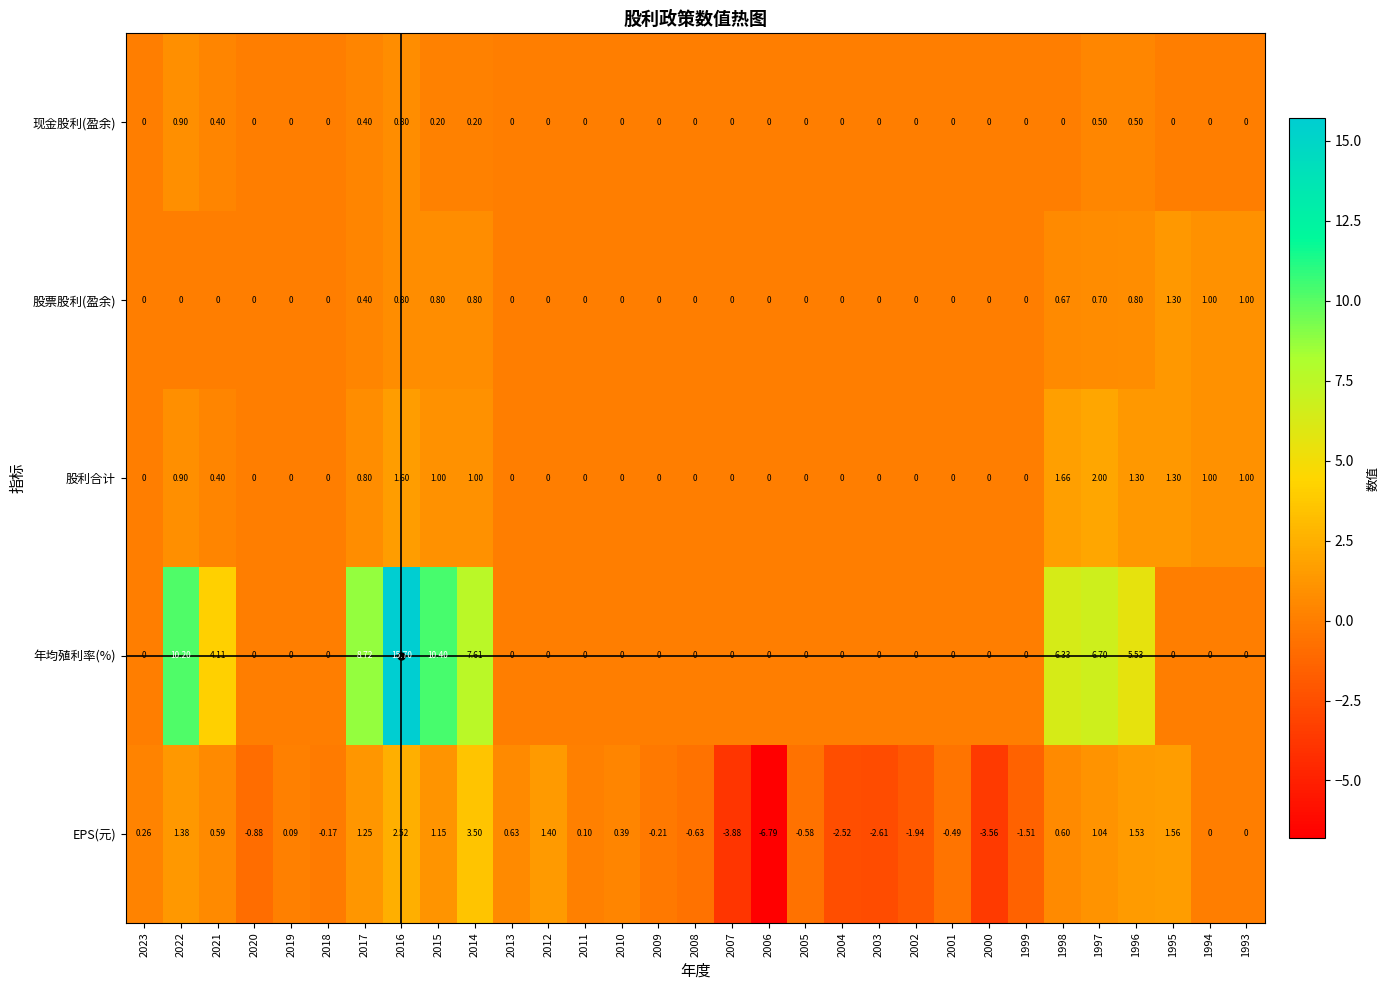

Which series has the largest total across all categories?

年均殖利率(%)